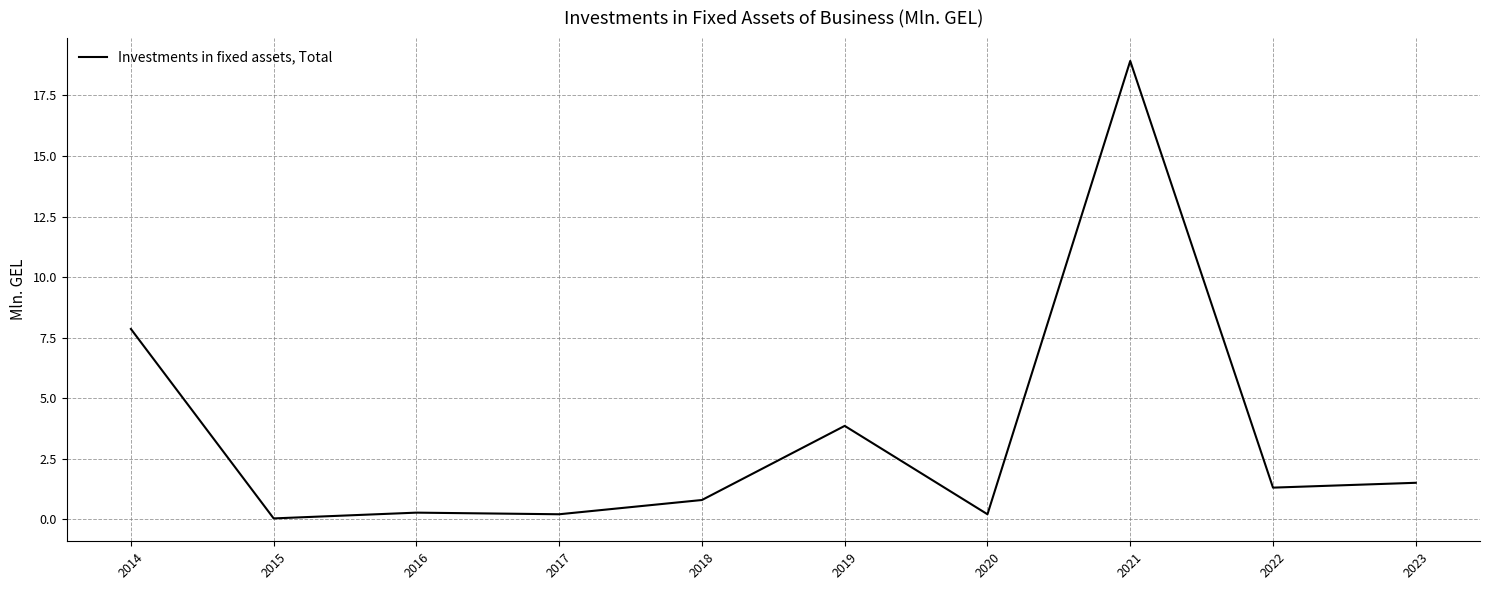

What is the difference between the values at 2021 and 2022?

17.6